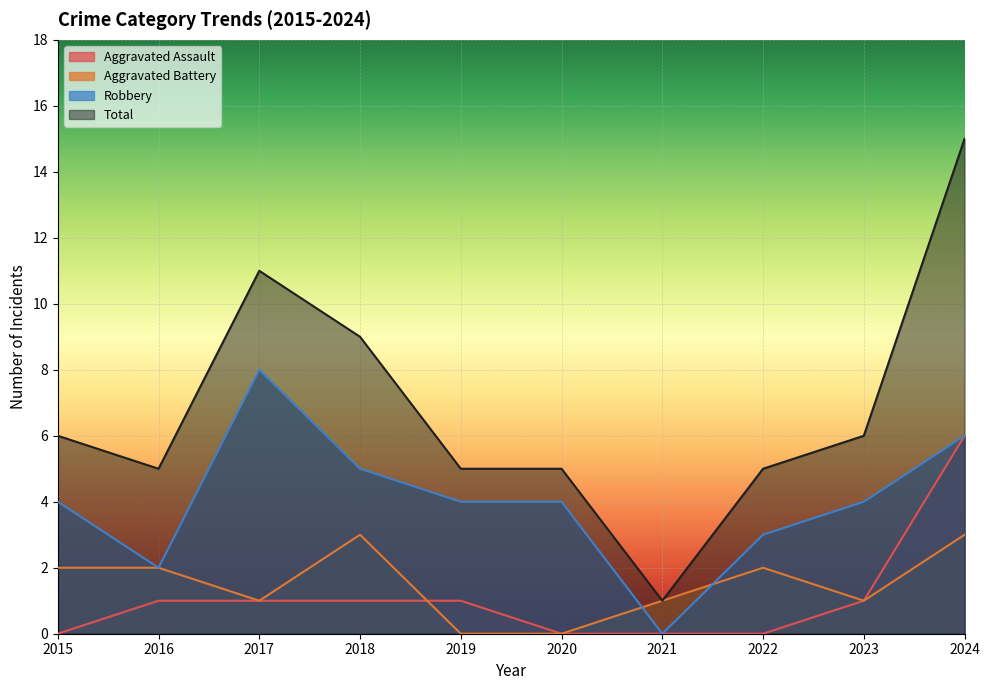

Count the Robbery values in the range 3 to 5.

6